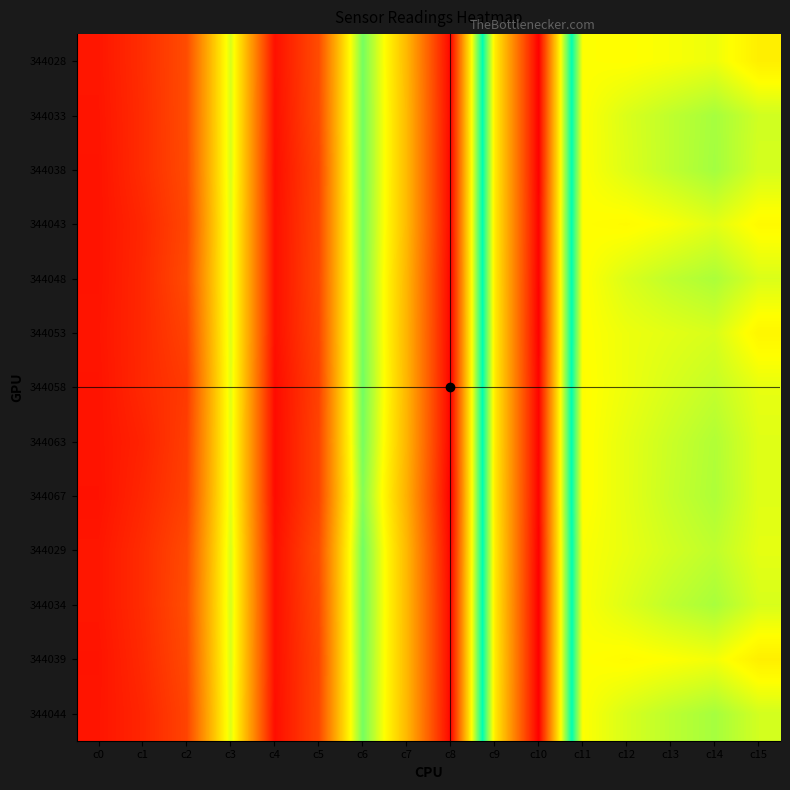

Which series has the largest total across all categories?

344039